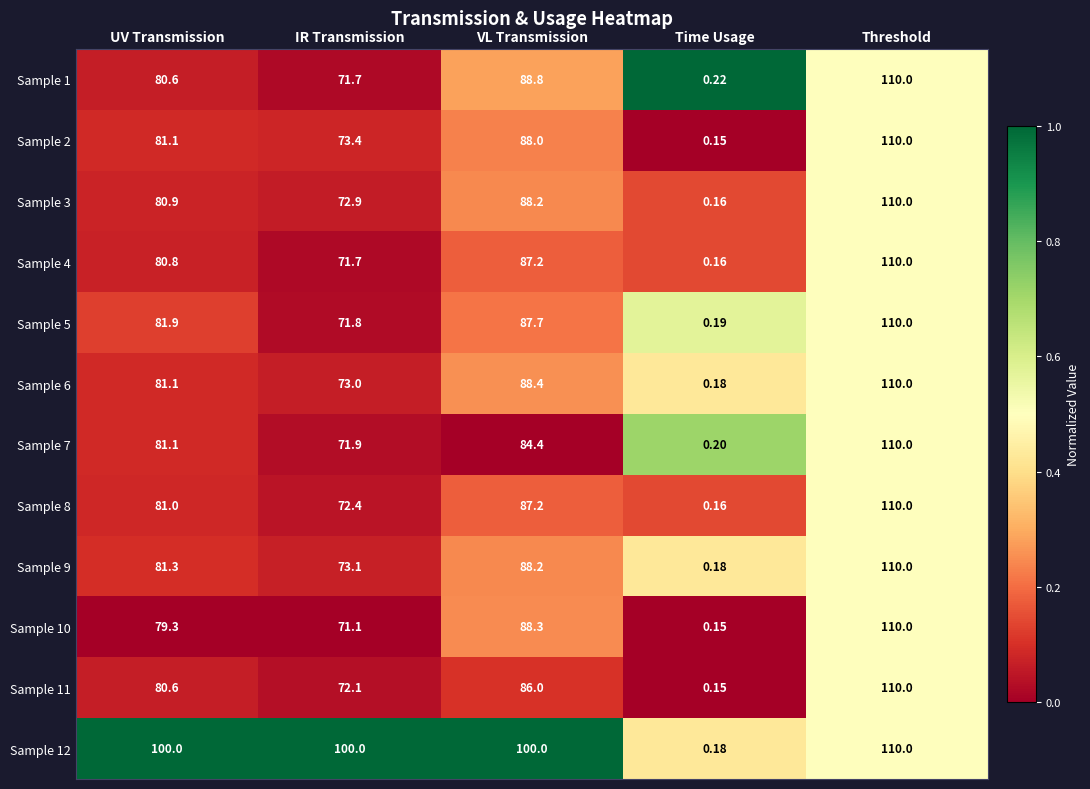

Rank the categories by Sample 5 value from lowest to highest.

Time Usage, IR Transmission, UV Transmission, VL Transmission, Threshold